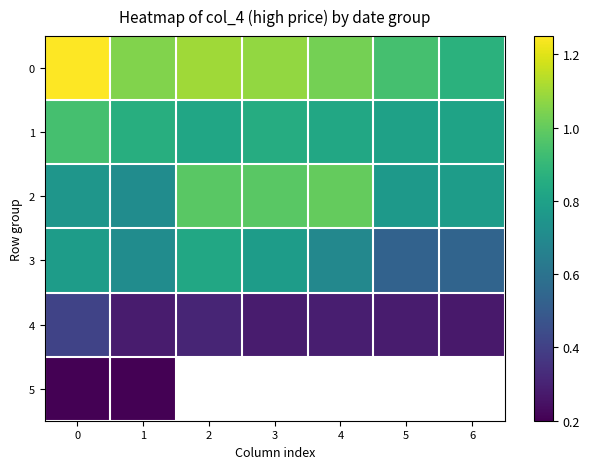

How many distinct data groups are displayed?

6